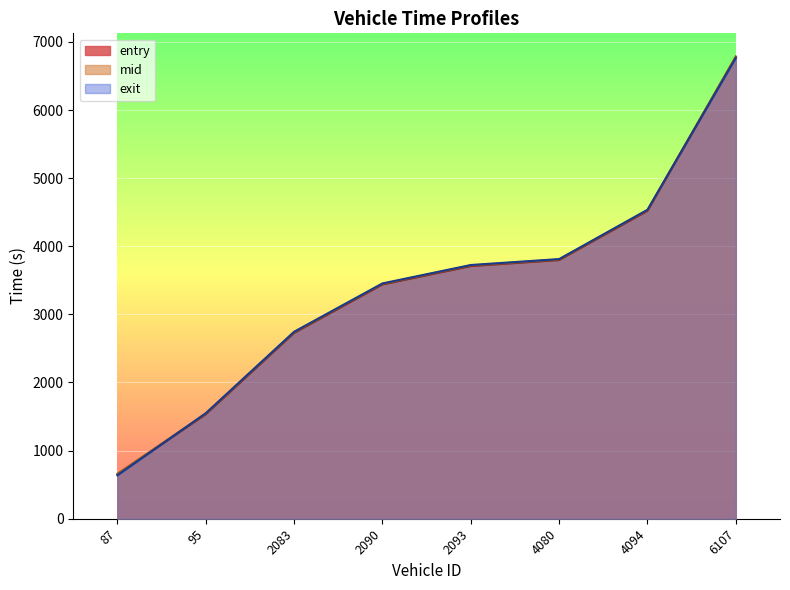

Which series has the largest range (max minus min)?

entry